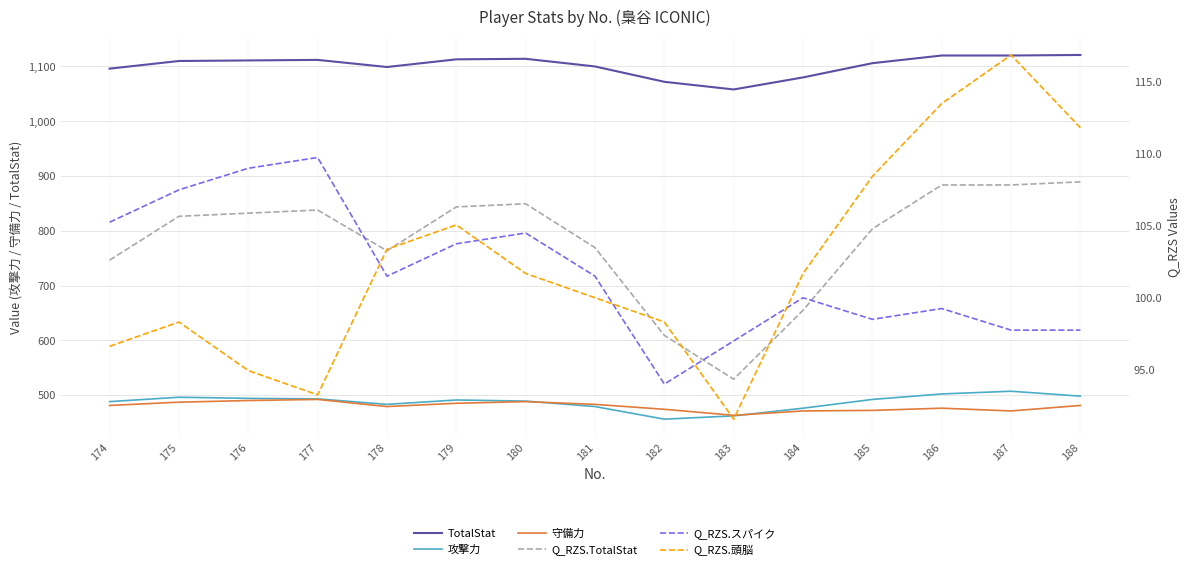

At 174, list the series in order from smallest to largest.

Q_RZS.頭脳, Q_RZS.TotalStat, Q_RZS.スパイク, 守備力, 攻撃力, TotalStat